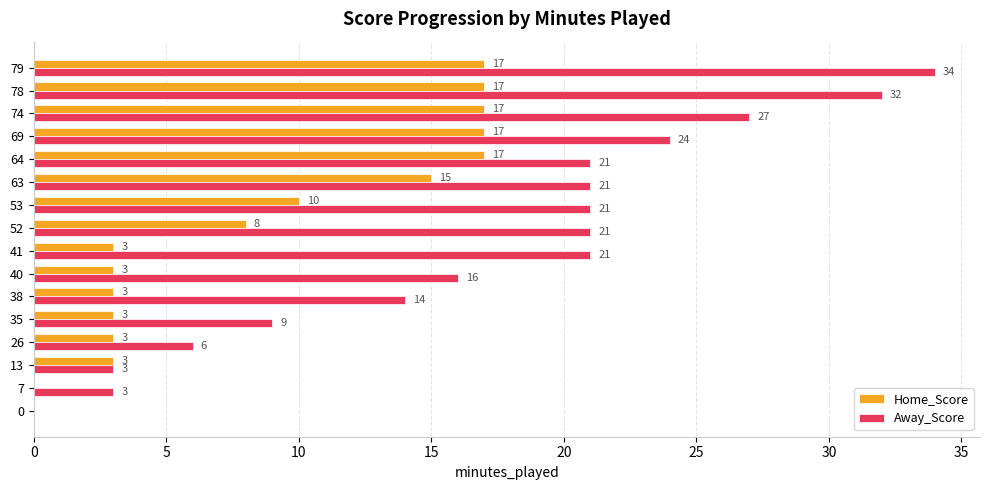

How many series are shown in this chart?

2